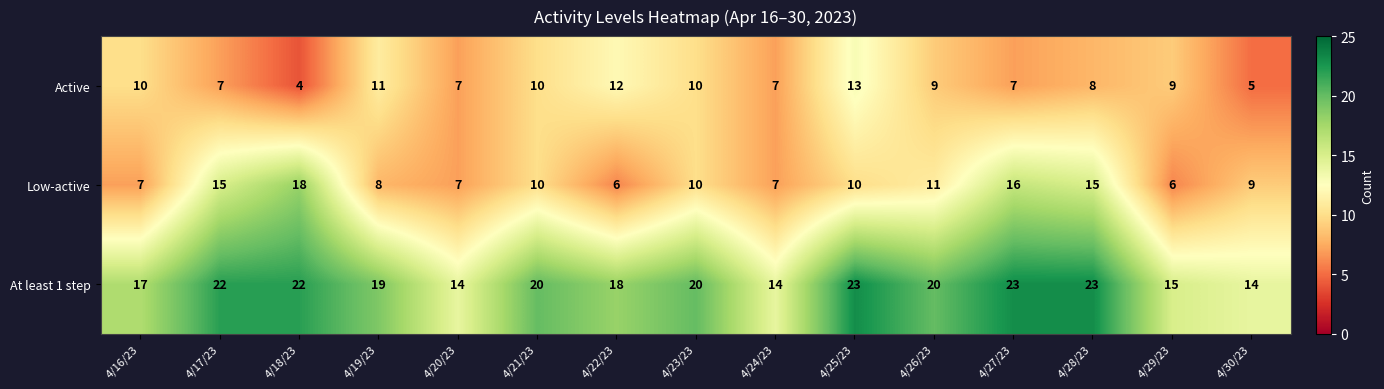

List the series in order of their peak value, highest first.

At least 1 step, Low-active, Active